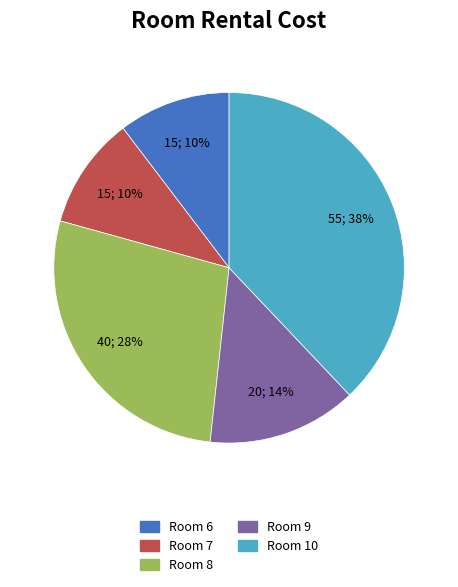

Is there a majority slice in this chart?

No